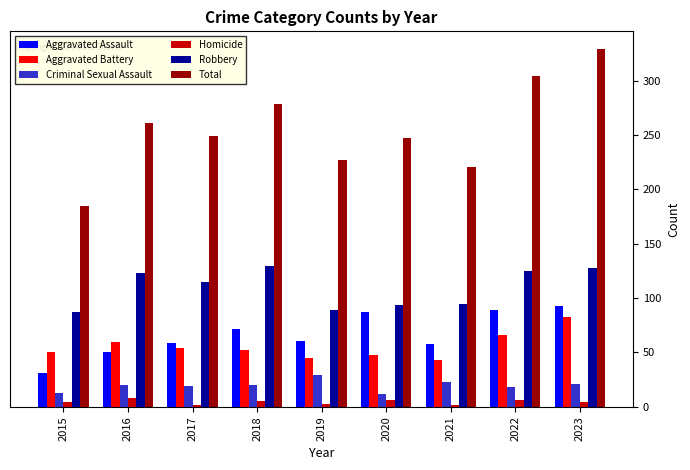

What is the approximate value of Total at 2018, to the nearest 10?

280